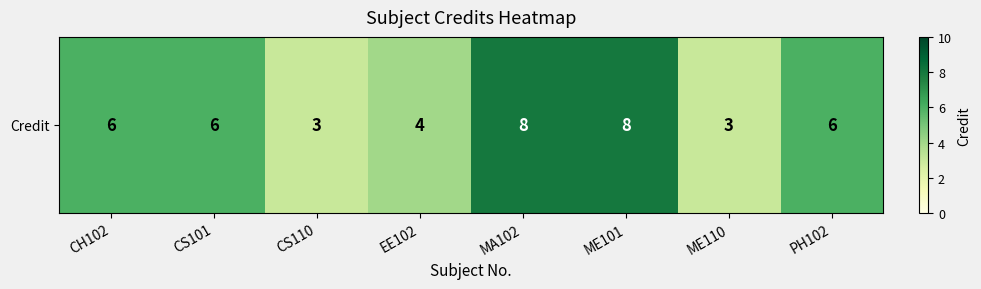

Reading left to right, transcribe all the data shown in this chart.

CH102=6	CS101=6	CS110=3	EE102=4	MA102=8	ME101=8	ME110=3	PH102=6